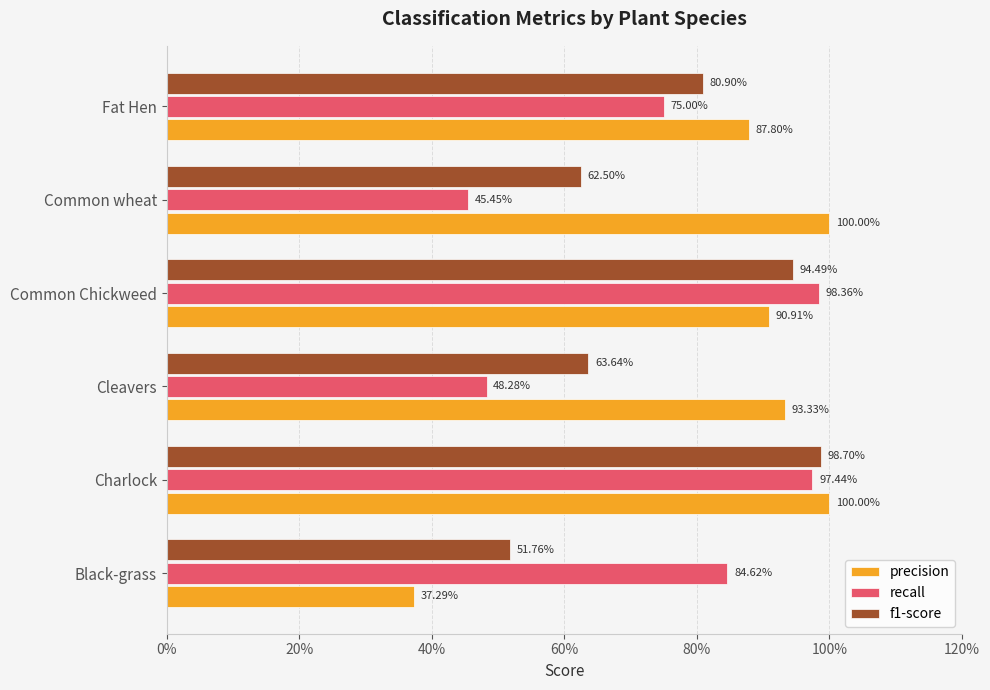

Reading left to right, transcribe all the data shown in this chart.

precision: 0.4	1.0	0.9	0.9	1.0	0.9
recall: 0.8	1.0	0.5	1.0	0.5	0.8
f1-score: 0.5	1.0	0.6	0.9	0.6	0.8